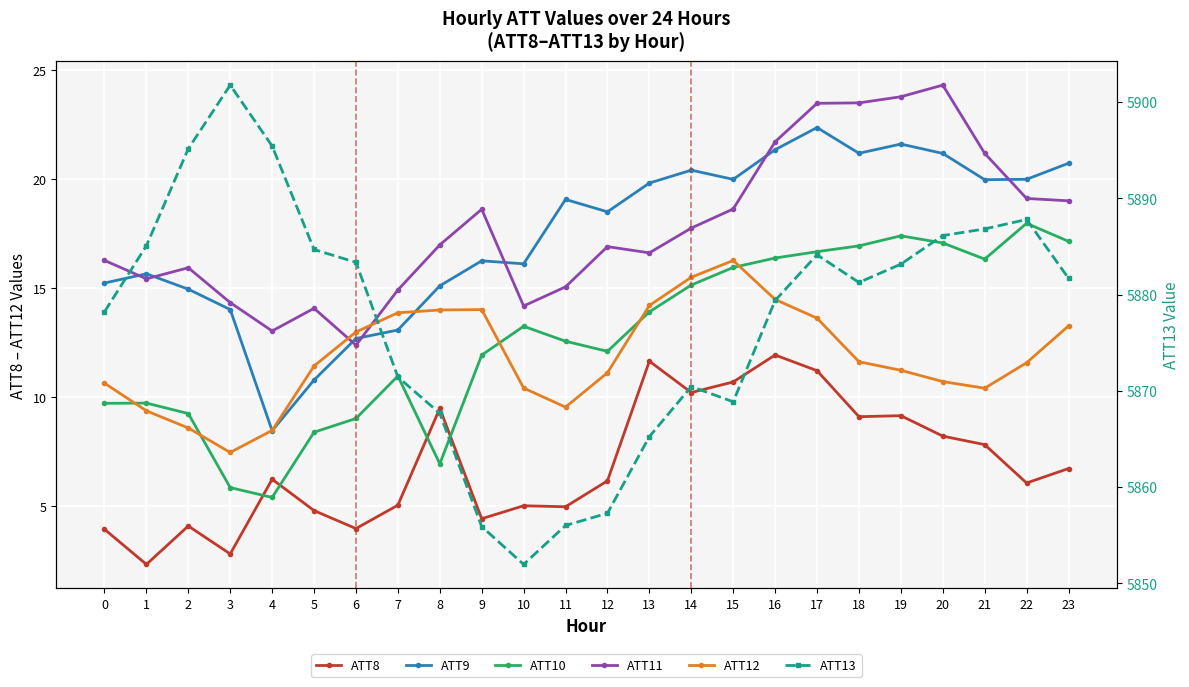

Between 18 and 19, which is larger?

19